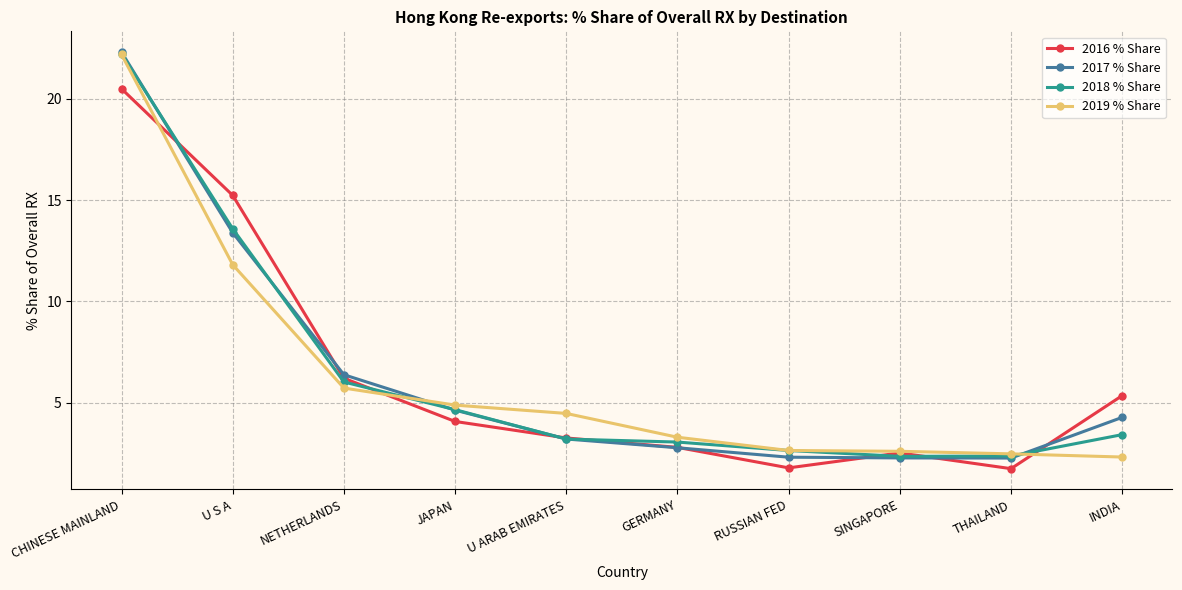

What is the maximum value for 2017 % Share?

22.3